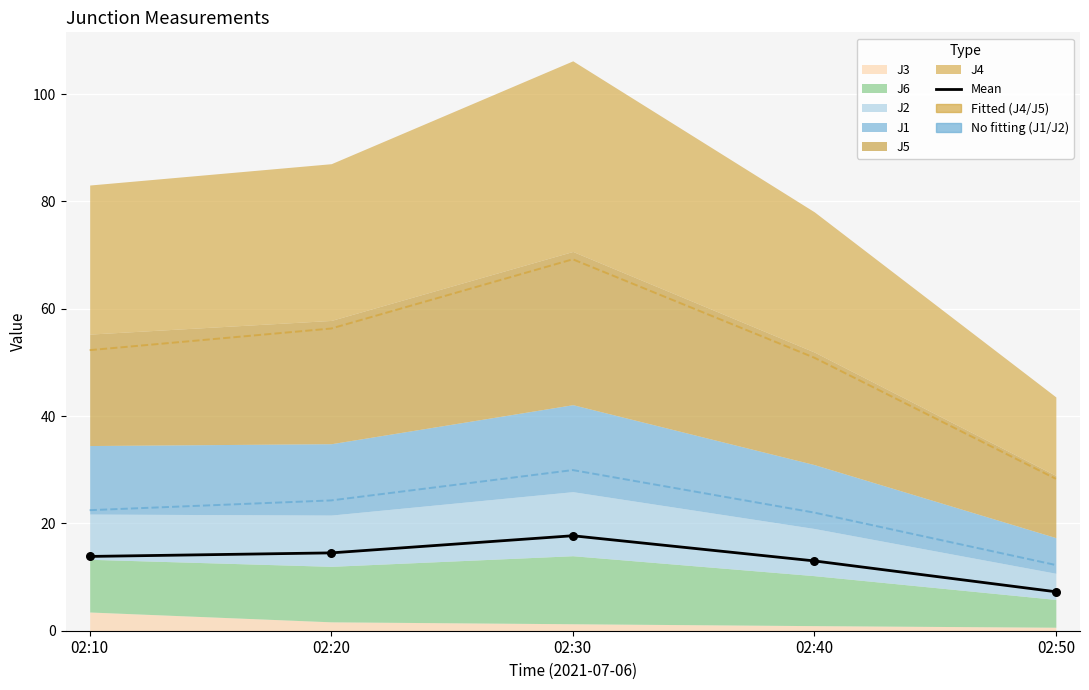

What is the change in value from 02:40 to 02:50?

-5.7